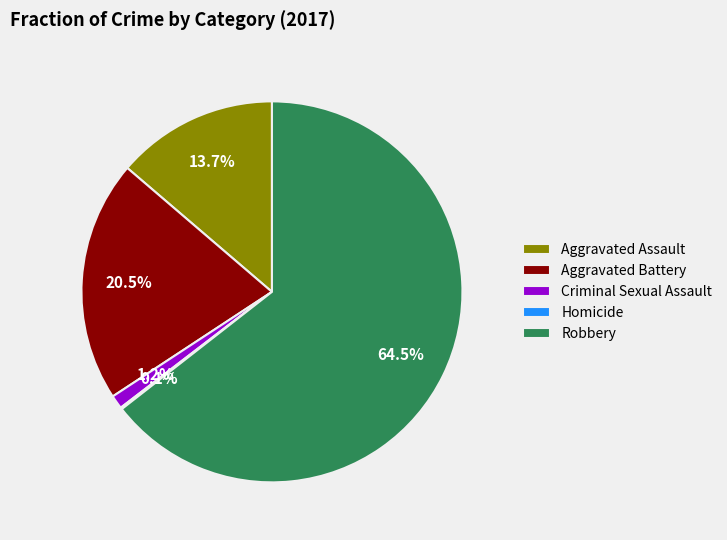

Which slice represents more than half of the pie?

Robbery